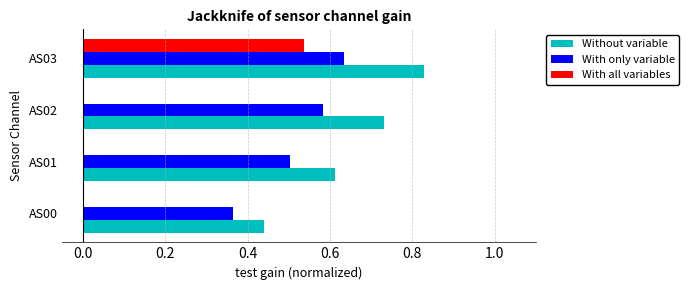

At which label does Without variable reach its peak?

AS03